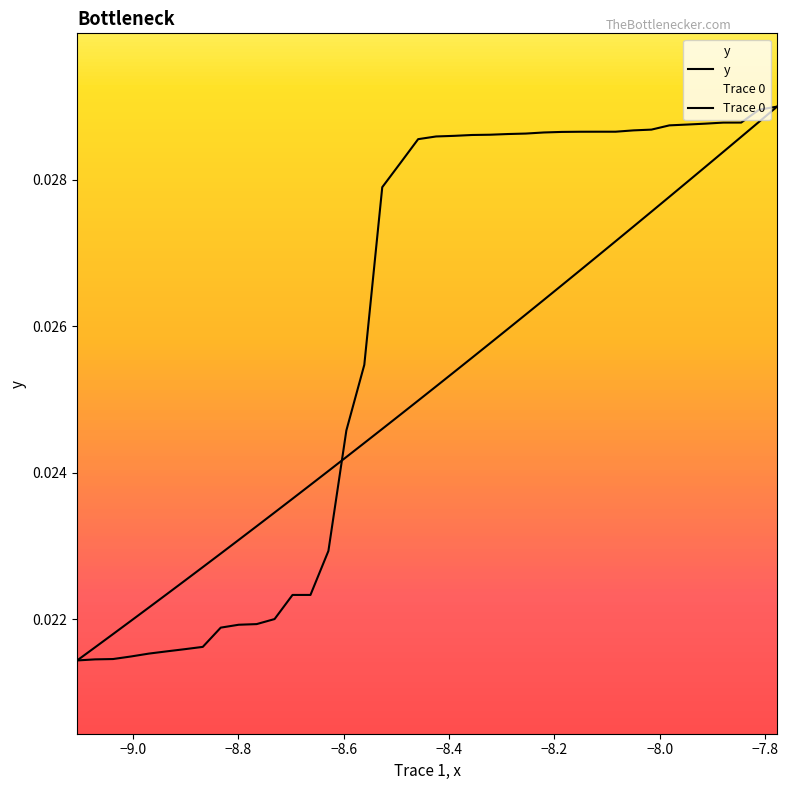

What are all the series names shown in the legend?

y, Trace 0